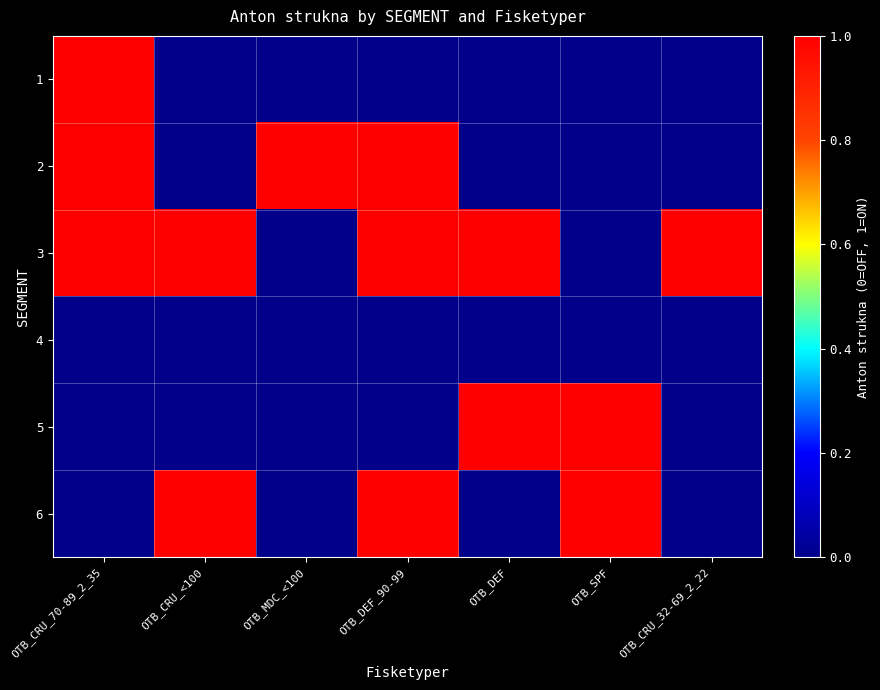

Between OTB_DEF and OTB_CRU_70-89_2_35, which is larger?

OTB_CRU_70-89_2_35